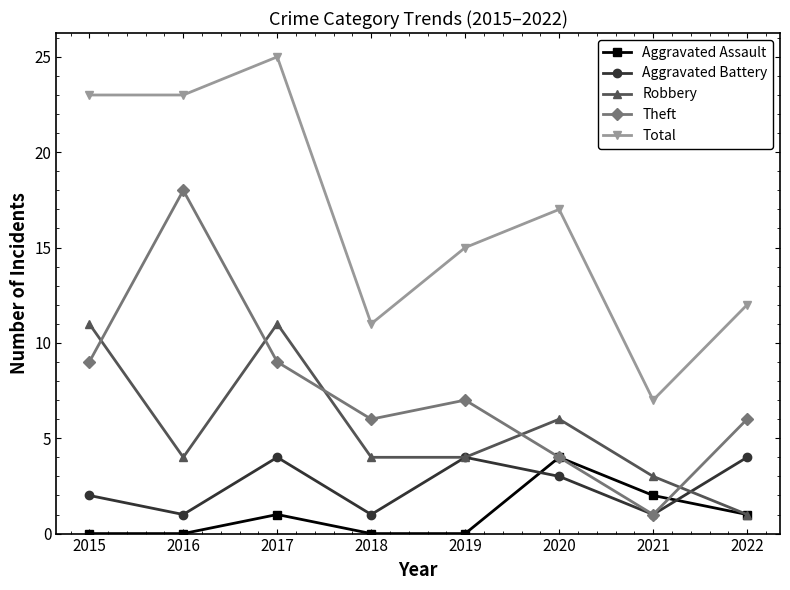

Which series ends up on top after the final intersection of Robbery and Aggravated Battery?

Aggravated Battery